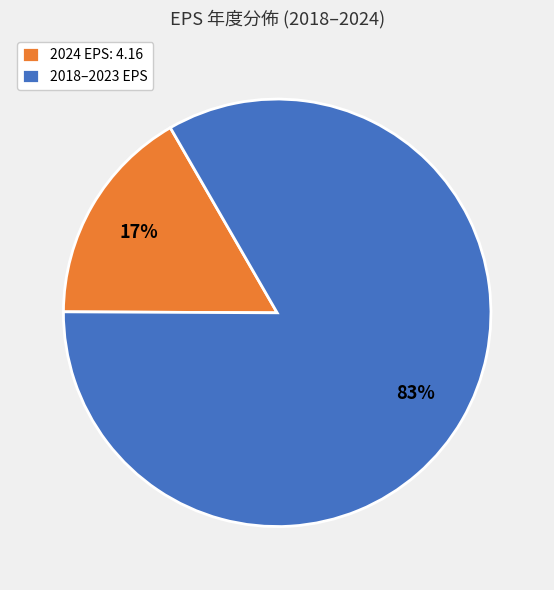

How many segments does this pie chart have?

2